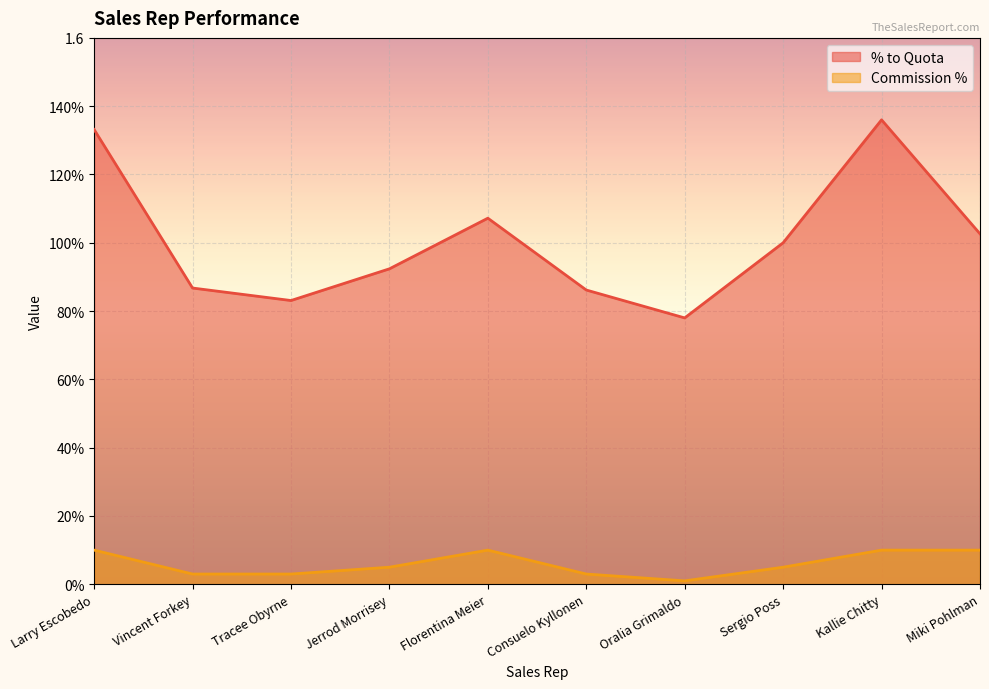

Does the chart display data point markers on the line(s)?

No